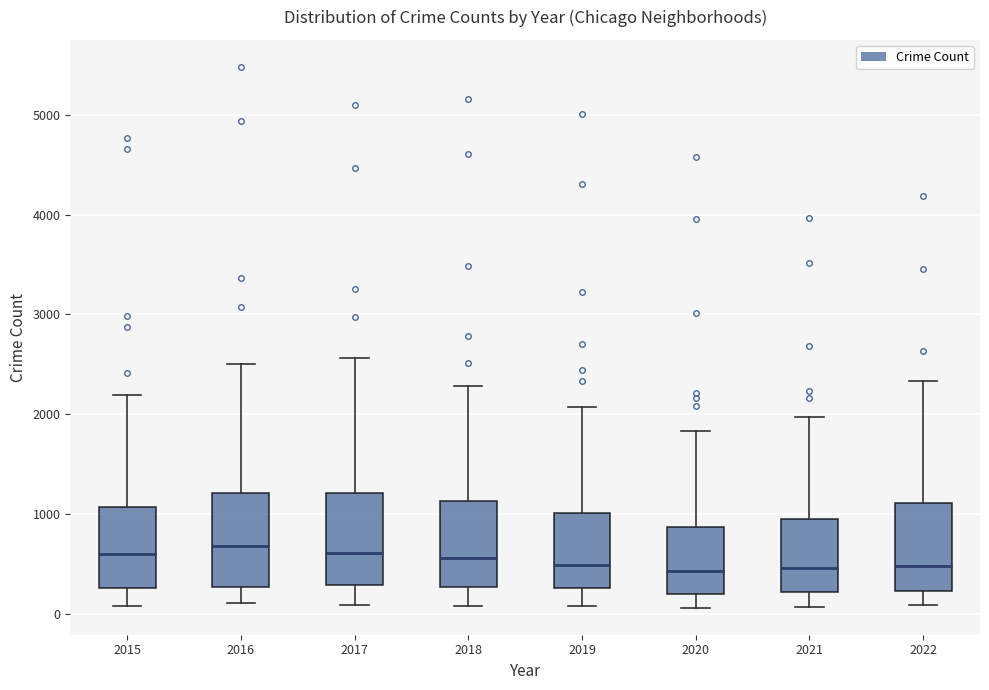

Where does the median line of the box at x = 2022 sit on the y-axis? The values are not printed on the chart, so give them approximately, as read against the axis.

500